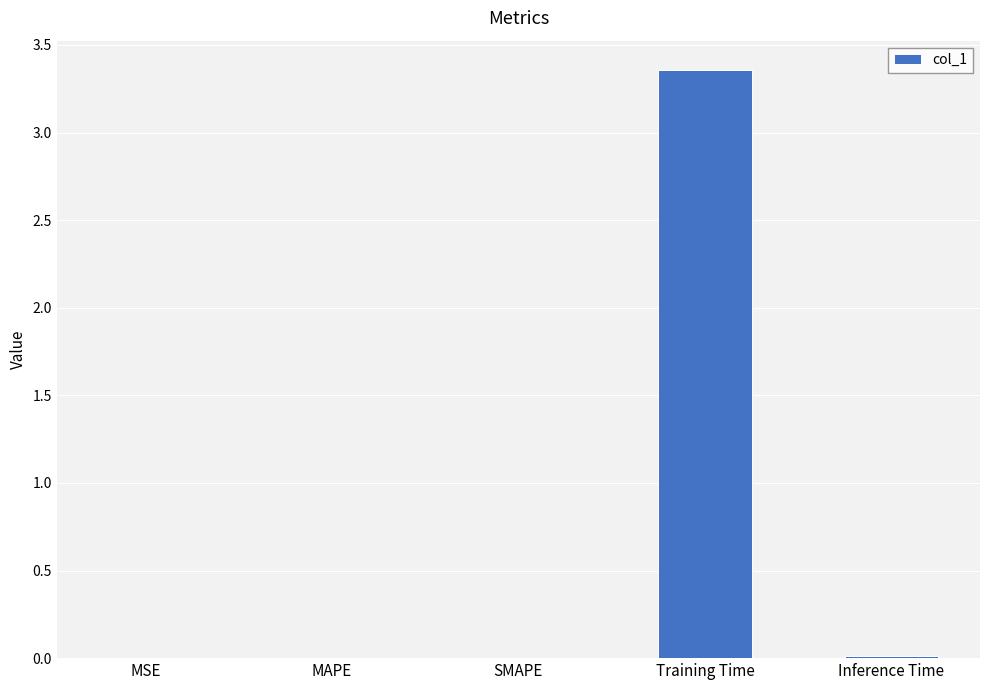

True or false: the data shows 0.0 at SMAPE.

True